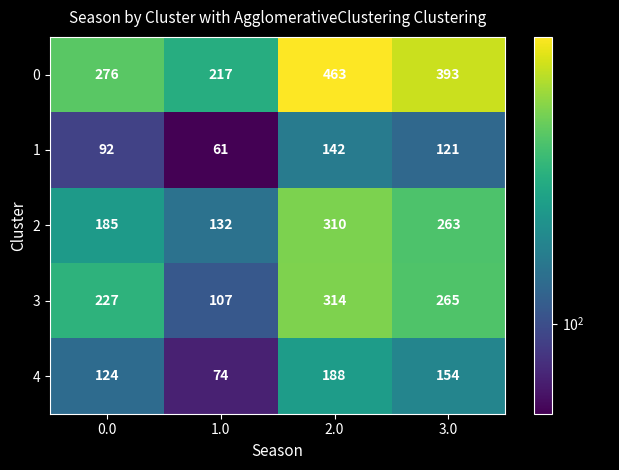

Between 0.0 and 1.0, which series saw the biggest shift?

3